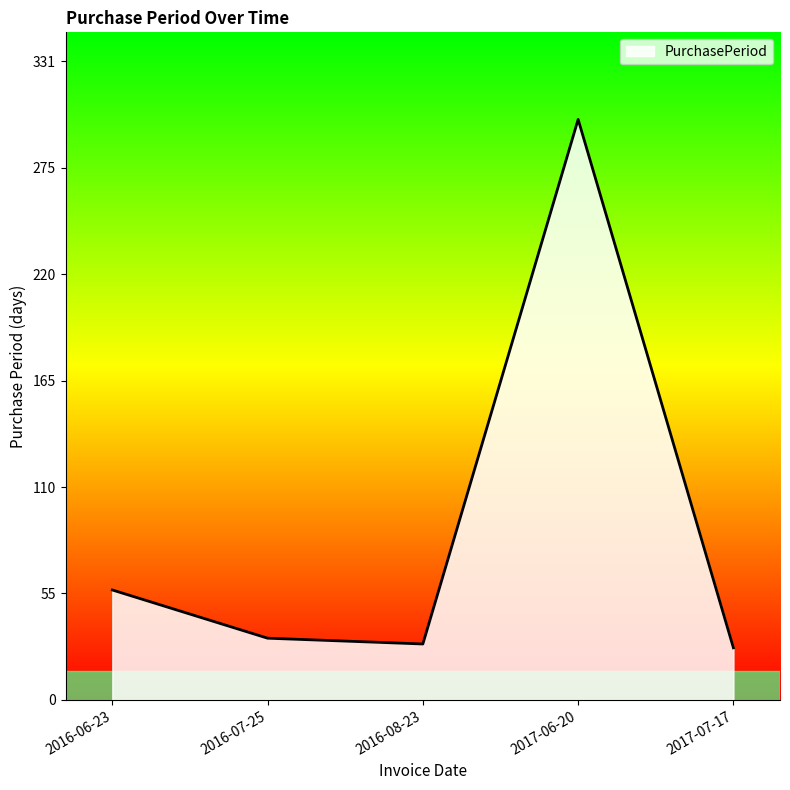

What is the average value?

89